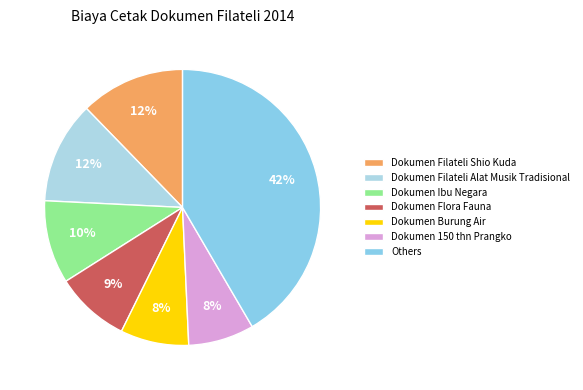

Count the number of slices in the pie.

7